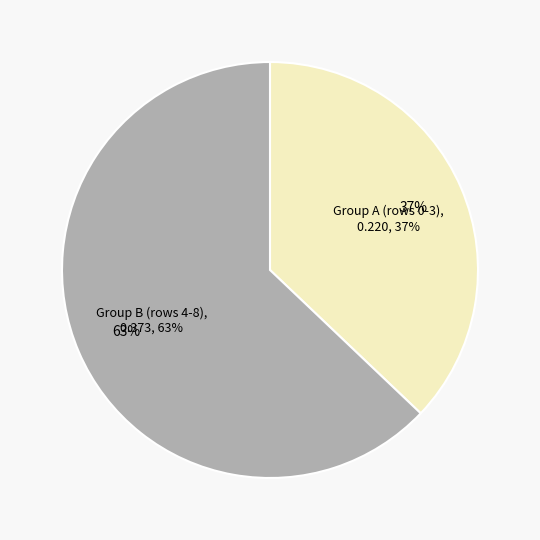

Count the number of slices in the pie.

9